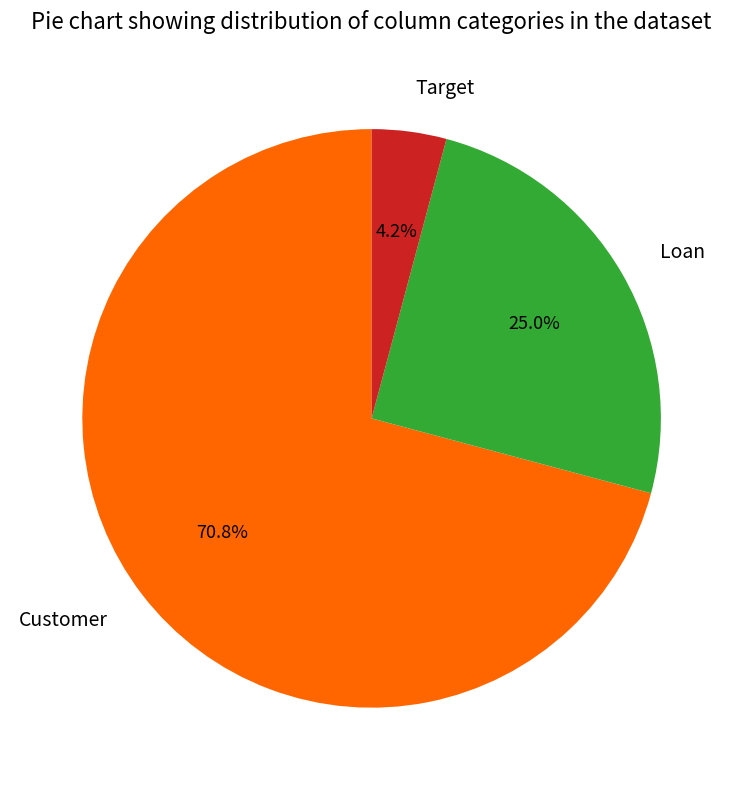

What percentage is the Loan slice, to the nearest percent?

25%